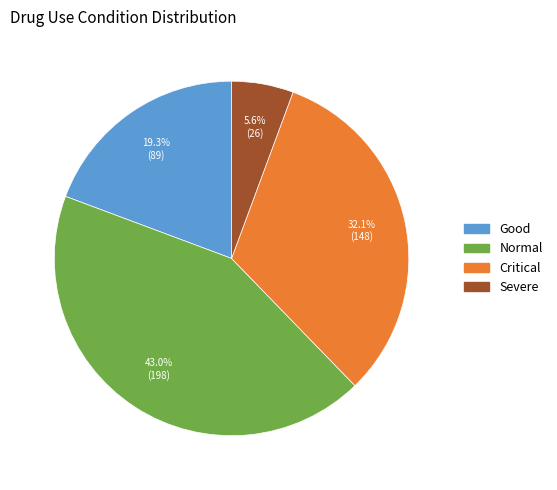

How many segments does this pie chart have?

4